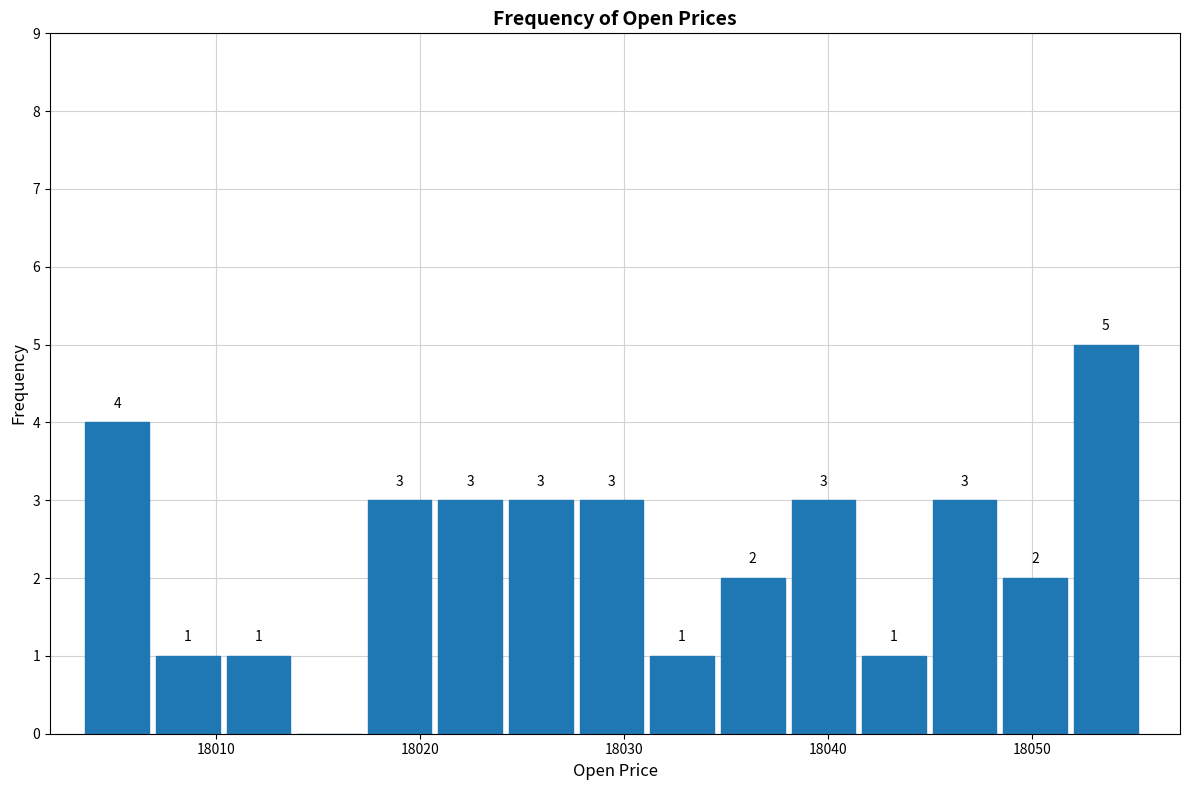

Around what value on the x-axis is the tallest bar? Give the approximate position of its centre, as read against the axis.

18054